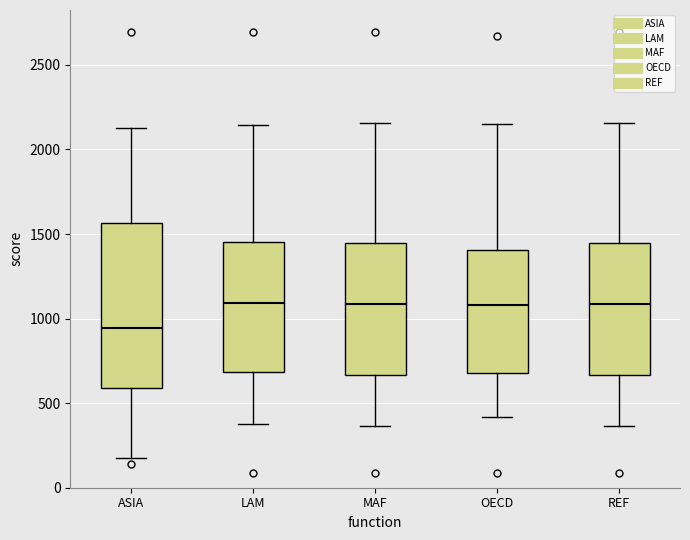

Reading left to right, read every box against the y-axis: the position of its median line, the range the box covers, and the ends of its whiskers. The values are not printed on the chart, so give them approximately, as read against the axis.

ASIA: median 950, box 600 to 1550, whiskers 150 to 2150
LAM: median 1100, box 700 to 1450, whiskers 400 to 2150
MAF: median 1100, box 650 to 1450, whiskers 350 to 2150
OECD: median 1100, box 700 to 1400, whiskers 400 to 2150
REF: median 1100, box 650 to 1450, whiskers 350 to 2150